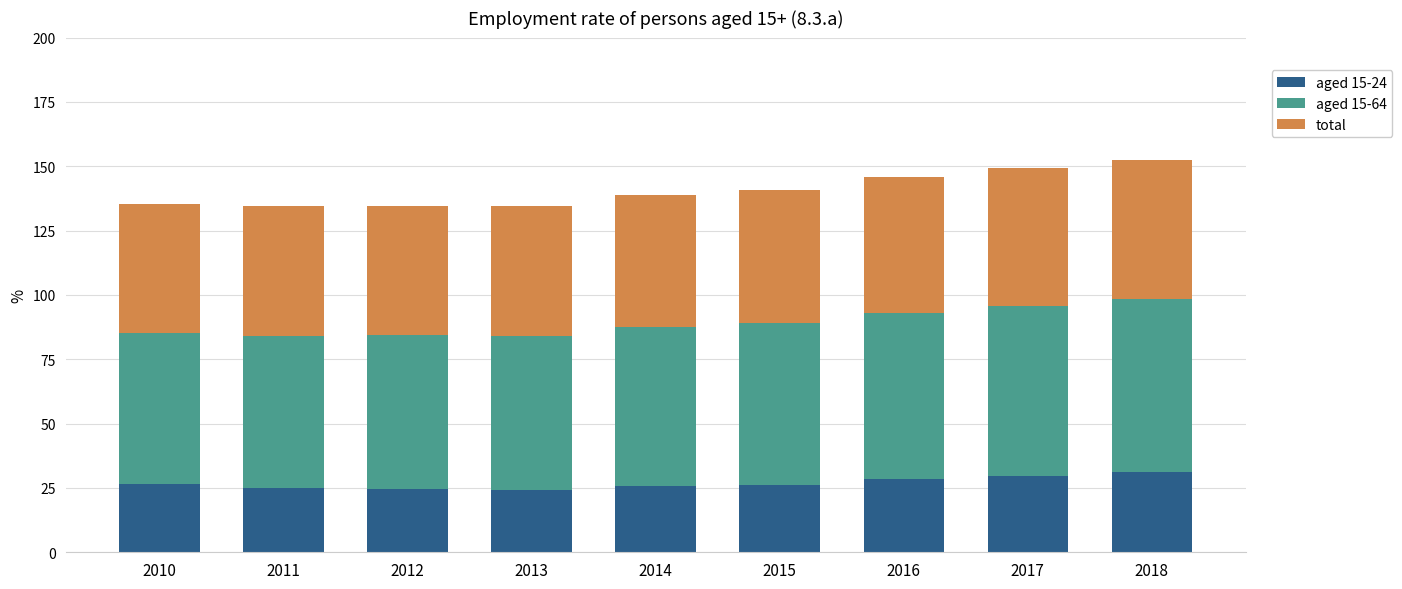

Is it true that aged 15-24 equals 26.4 at 2010?

True